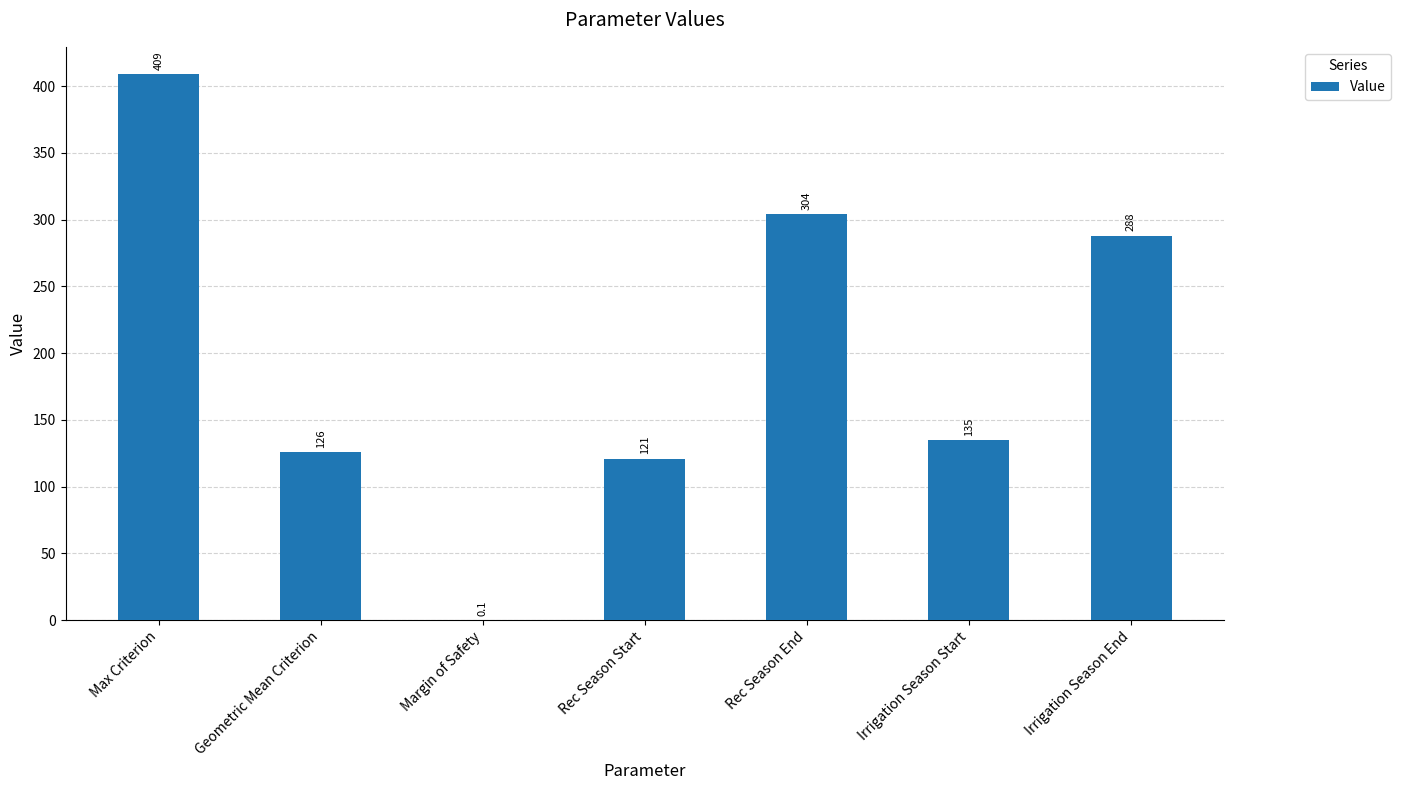

What is the change in value from Max Criterion to Irrigation Season End?

-121.0